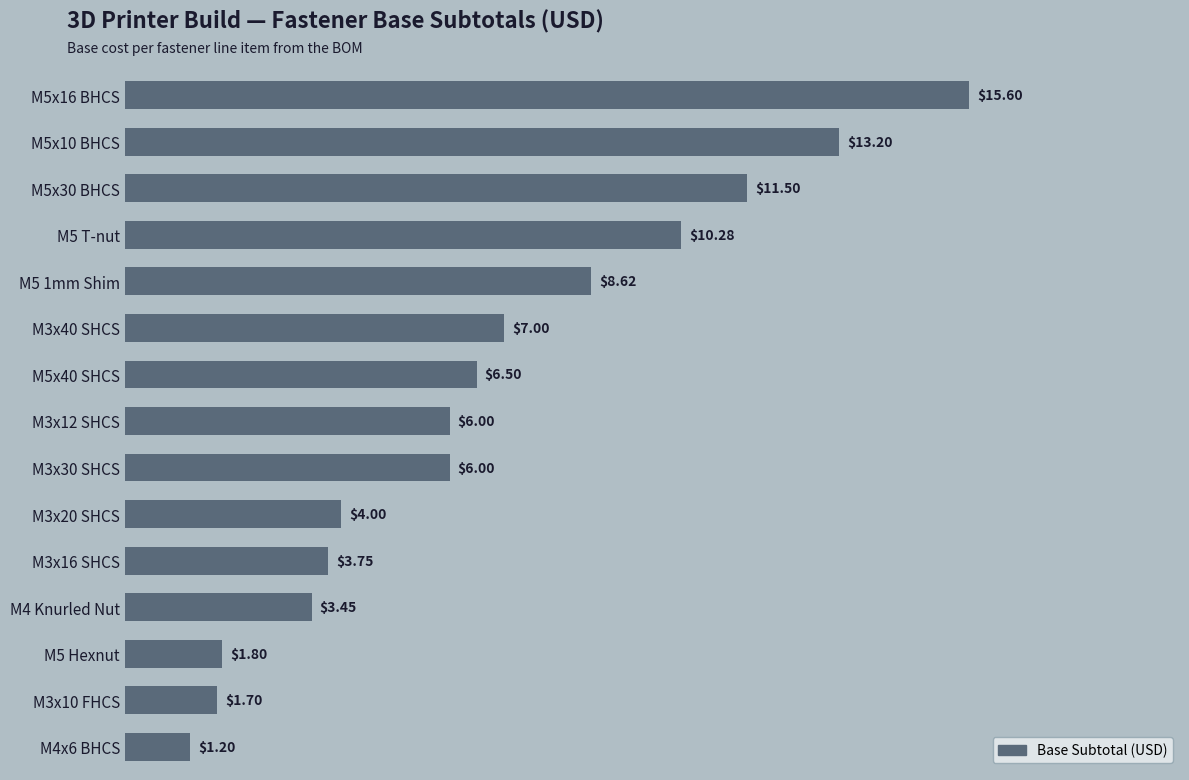

What is the greatest value displayed?

15.6